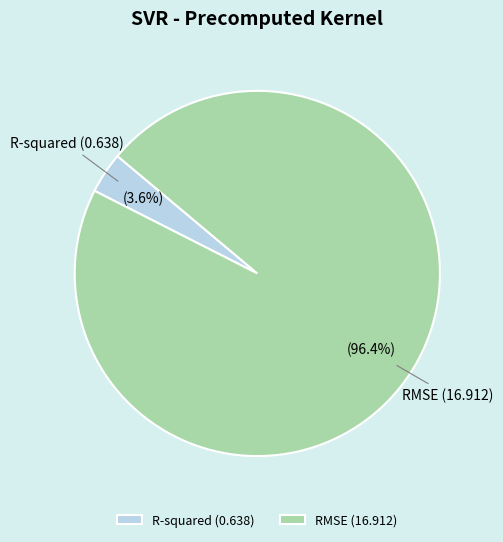

Is it true that RMSE is 84% of the pie?

False